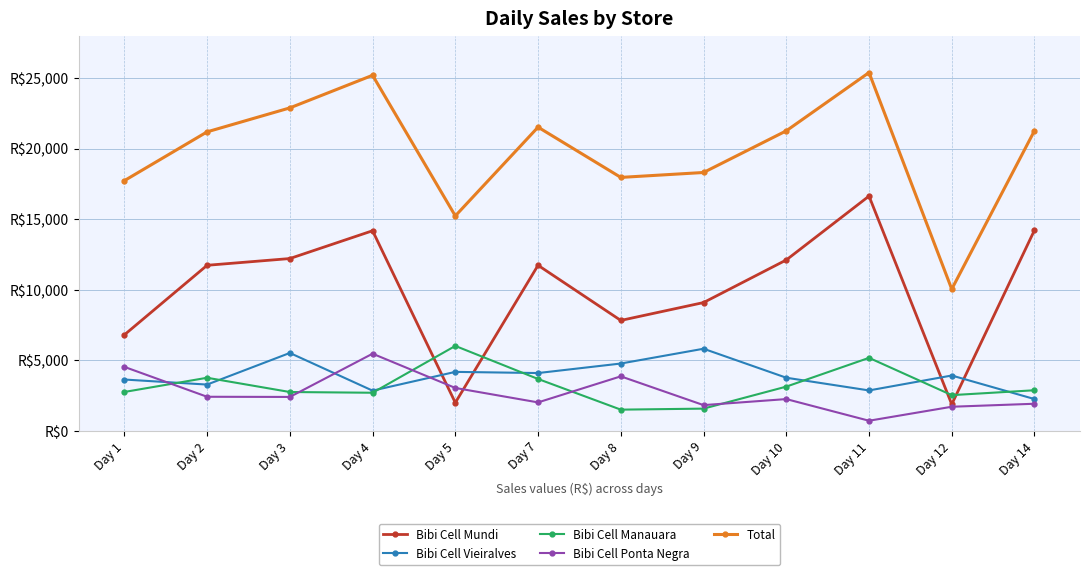

Does the chart have visible grid lines?

Yes